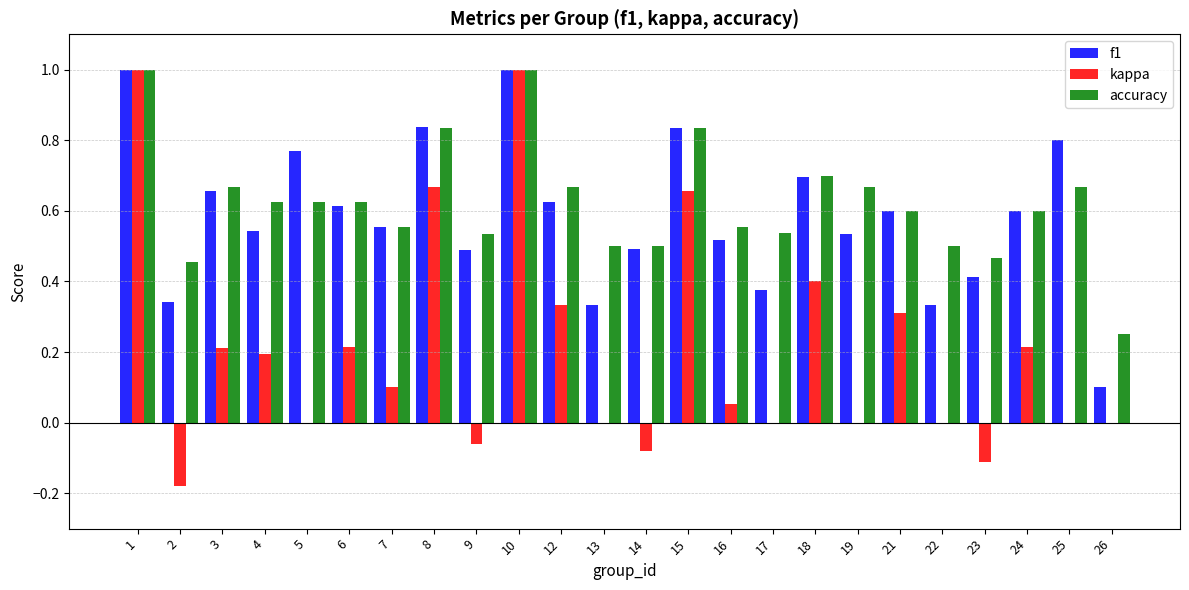

How many categories are shown in the chart?

24